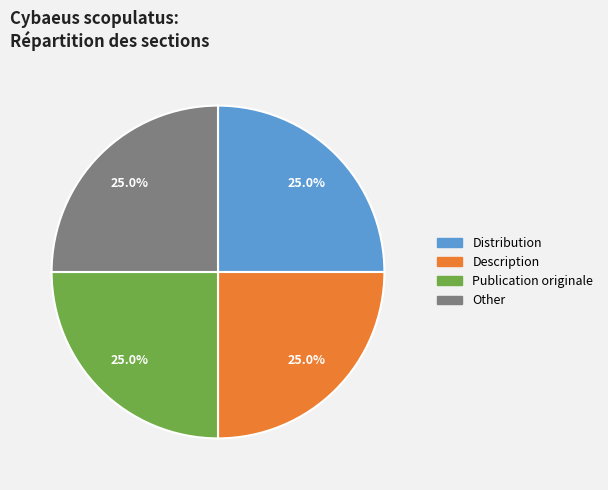

Is there a majority slice in this chart?

No